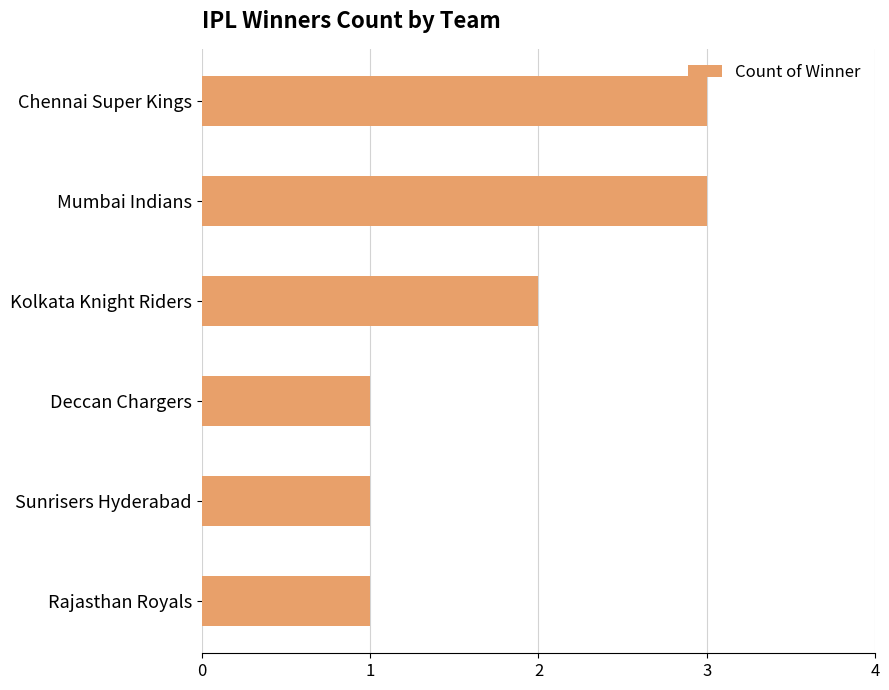

What is the greatest value displayed?

3